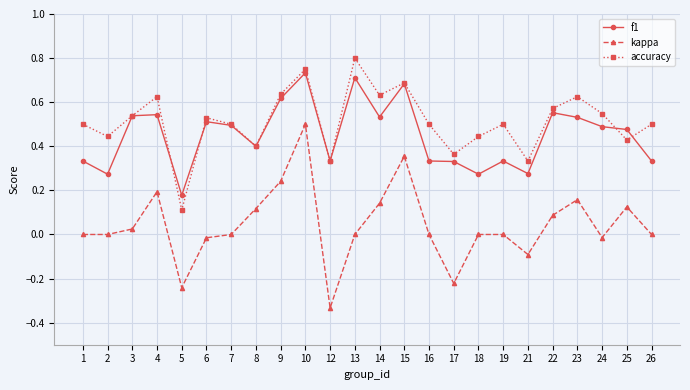

The value of accuracy at 7 is 0.5. True or false?

True